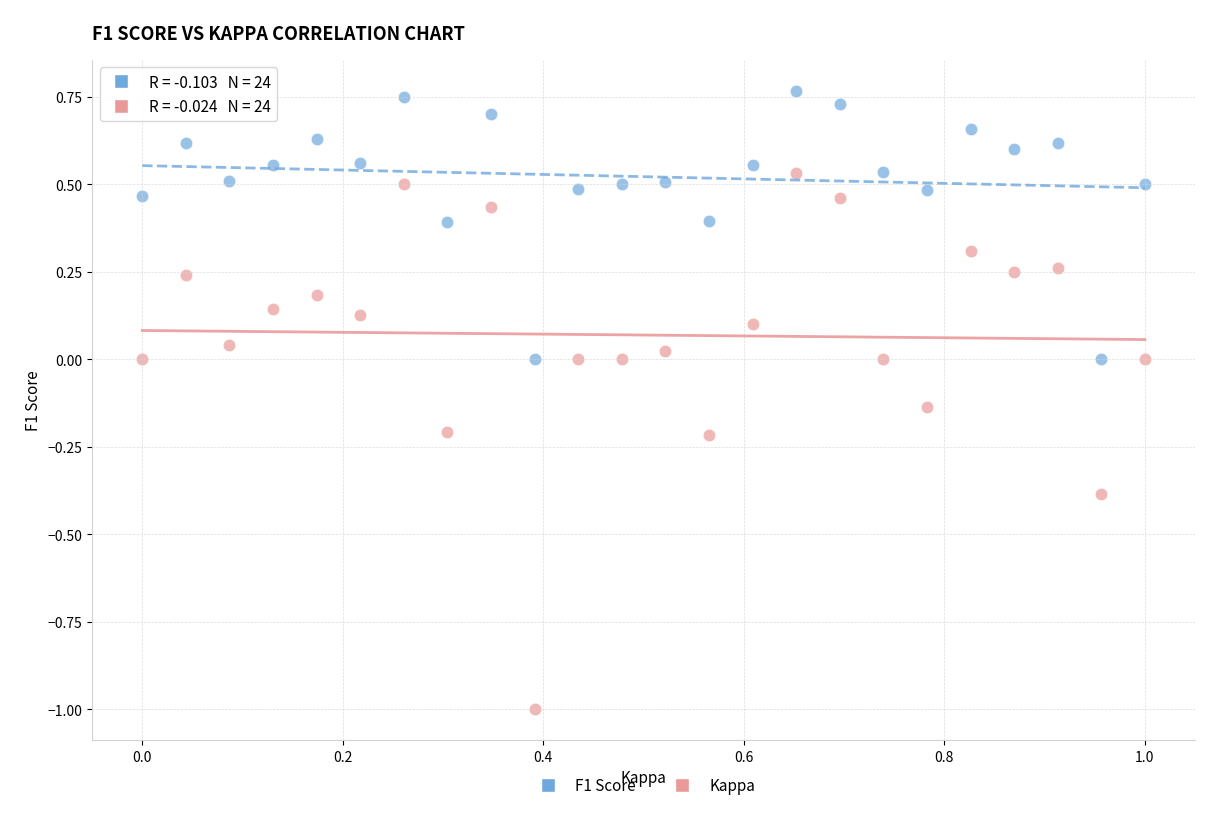

Across all data points, what is the range of X values (max minus min)?

1.0